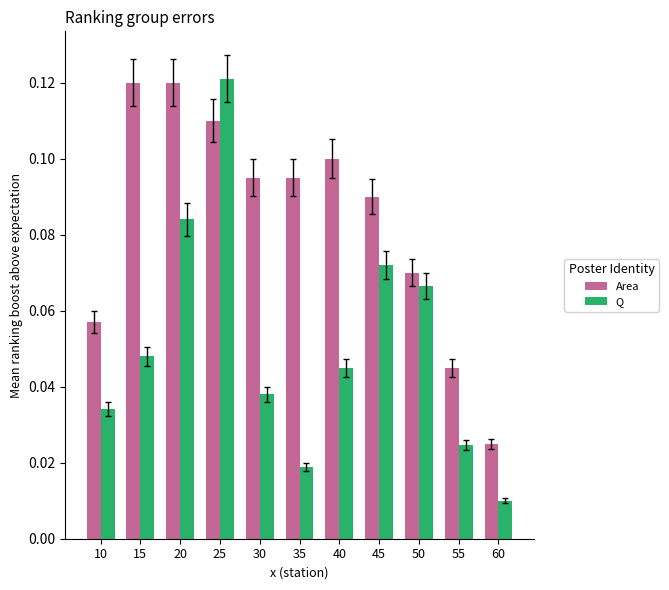

Which series has the widest spread of values?

Q